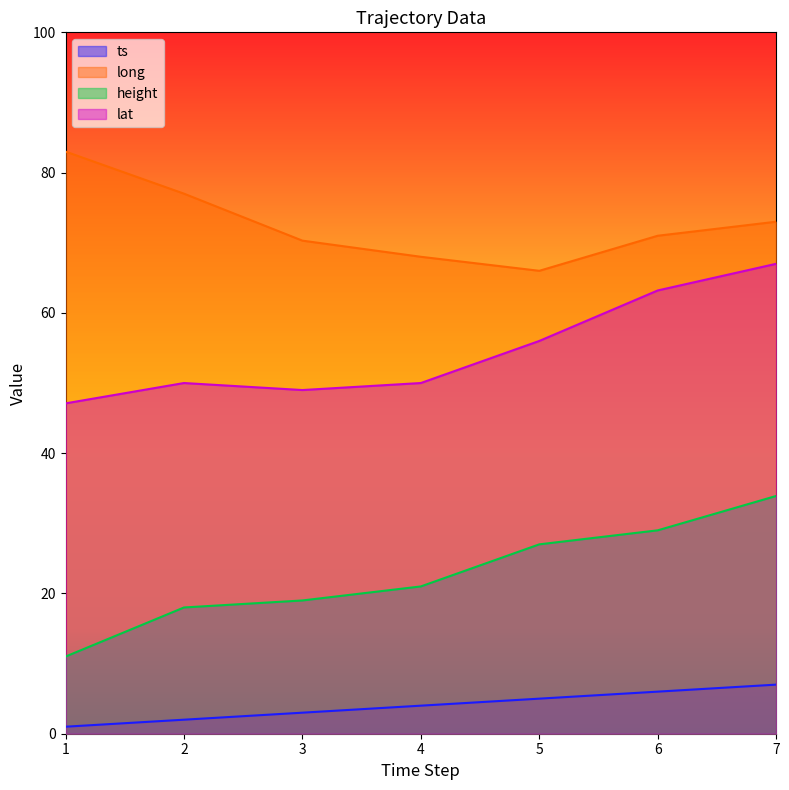

Reading left to right, list all the values displayed in this chart.

ts: 1=1.0	2=2.0	3=3.0	4=4.0	5=5.0	6=6.0	7=7.0
long: 1=83.0	2=77.0	3=70.3	4=68.0	5=66.0	6=71.0	7=73.0
height: 1=11.0	2=18.0	3=19.0	4=21.0	5=27.0	6=29.0	7=33.9
lat: 1=47.1	2=50.0	3=49.0	4=50.0	5=56.0	6=63.2	7=67.0